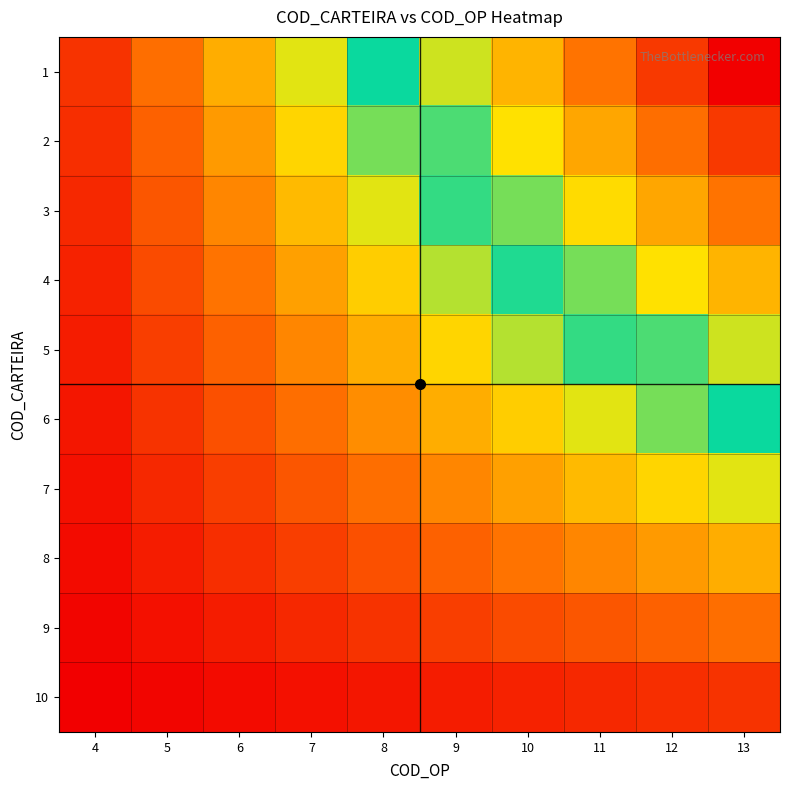

Reading left to right, extract all data points from this chart.

1: 4=100	5=200	6=300	7=400	8=500	9=600	10=700	11=800	12=900	13=1000
2: 4=90	5=180	6=270	7=360	8=450	9=540	10=630	11=720	12=810	13=900
3: 4=80	5=160	6=240	7=320	8=400	9=480	10=560	11=640	12=720	13=800
4: 4=70	5=140	6=210	7=280	8=350	9=420	10=490	11=560	12=630	13=700
5: 4=60	5=120	6=180	7=240	8=300	9=360	10=420	11=480	12=540	13=600
6: 4=50	5=100	6=150	7=200	8=250	9=300	10=350	11=400	12=450	13=500
7: 4=40	5=80	6=120	7=160	8=200	9=240	10=280	11=320	12=360	13=400
8: 4=30	5=60	6=90	7=120	8=150	9=180	10=210	11=240	12=270	13=300
9: 4=20	5=40	6=60	7=80	8=100	9=120	10=140	11=160	12=180	13=200
10: 4=10	5=20	6=30	7=40	8=50	9=60	10=70	11=80	12=90	13=100